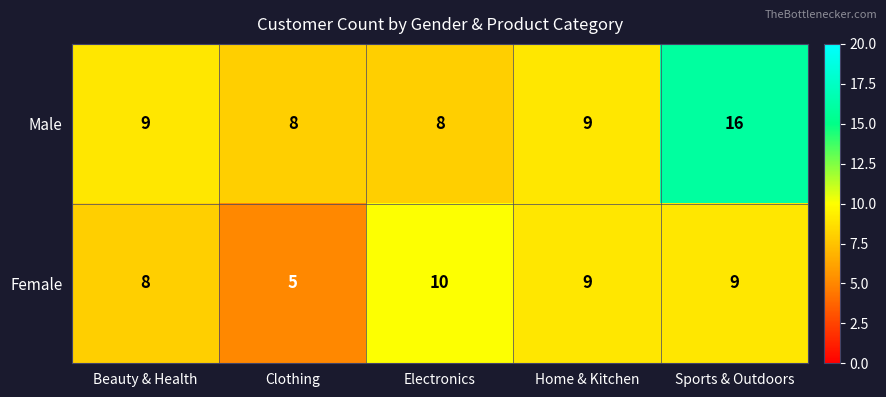

List the series in order of their overall mean, lowest first.

Female, Male